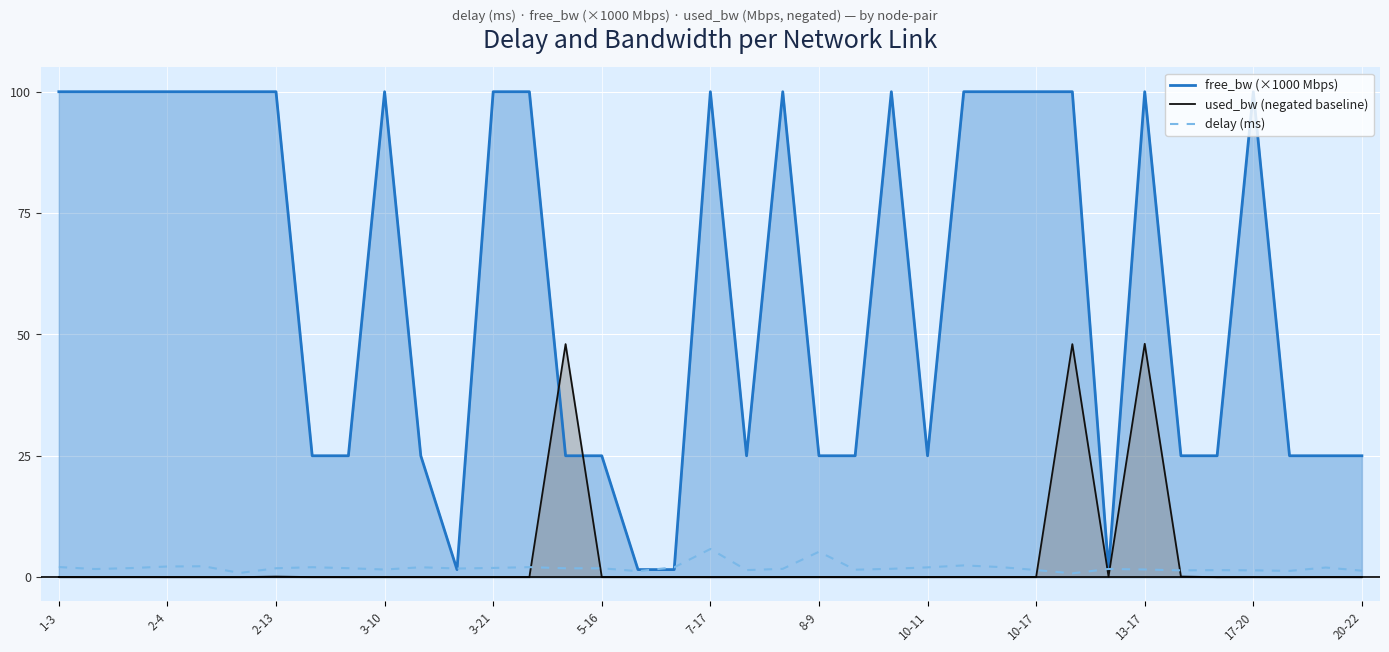

What position from the left is 34?

35